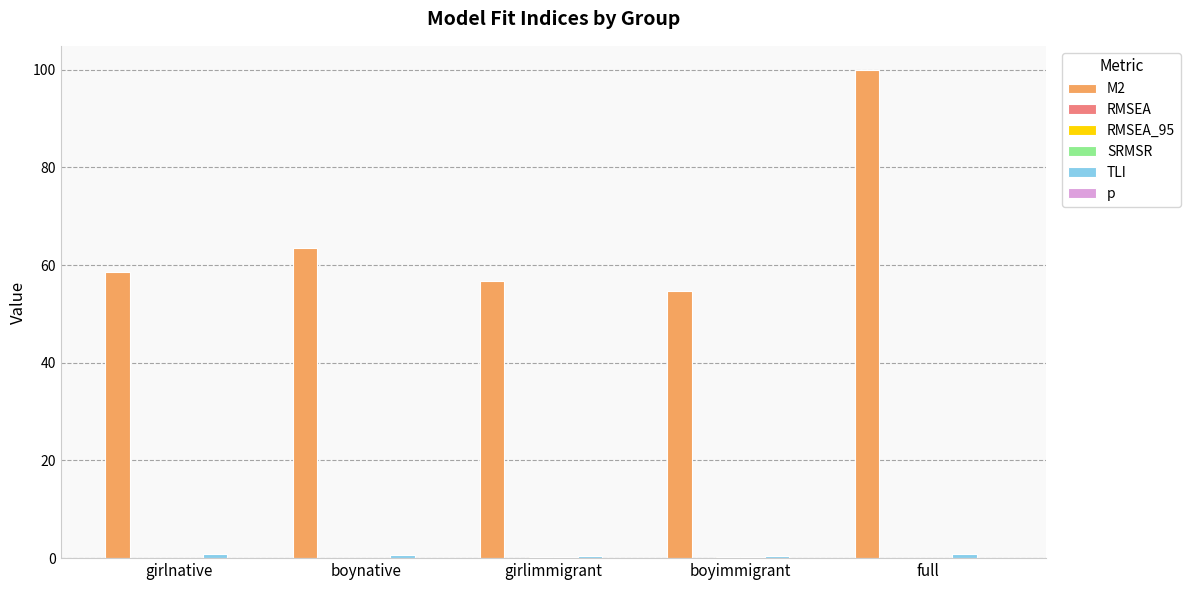

Which series has the largest total across all categories?

M2